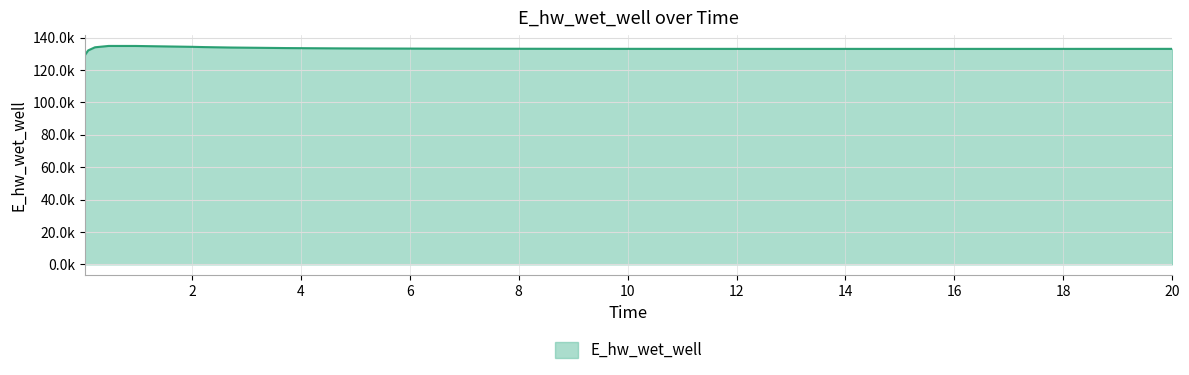

Where is the data nearest to the value 132037?

0.09375